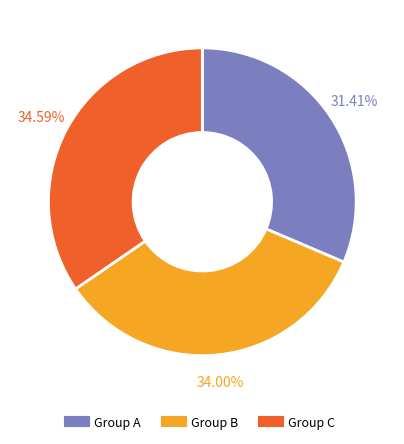

How many slices are in this pie chart?

3